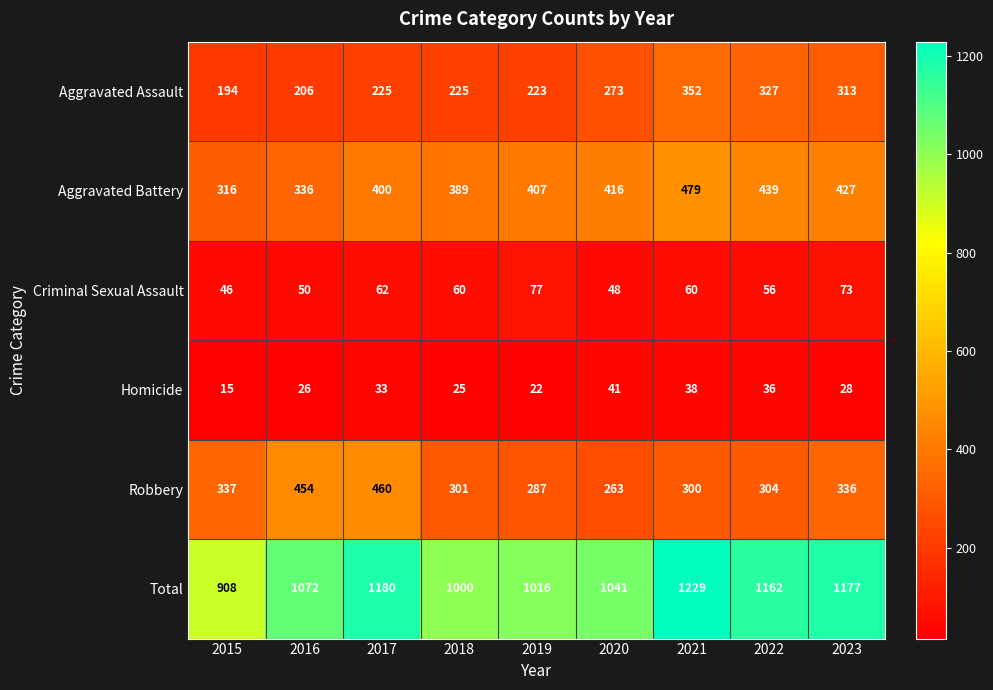

What is the sum of the Robbery values at 2022 and 2020?

567